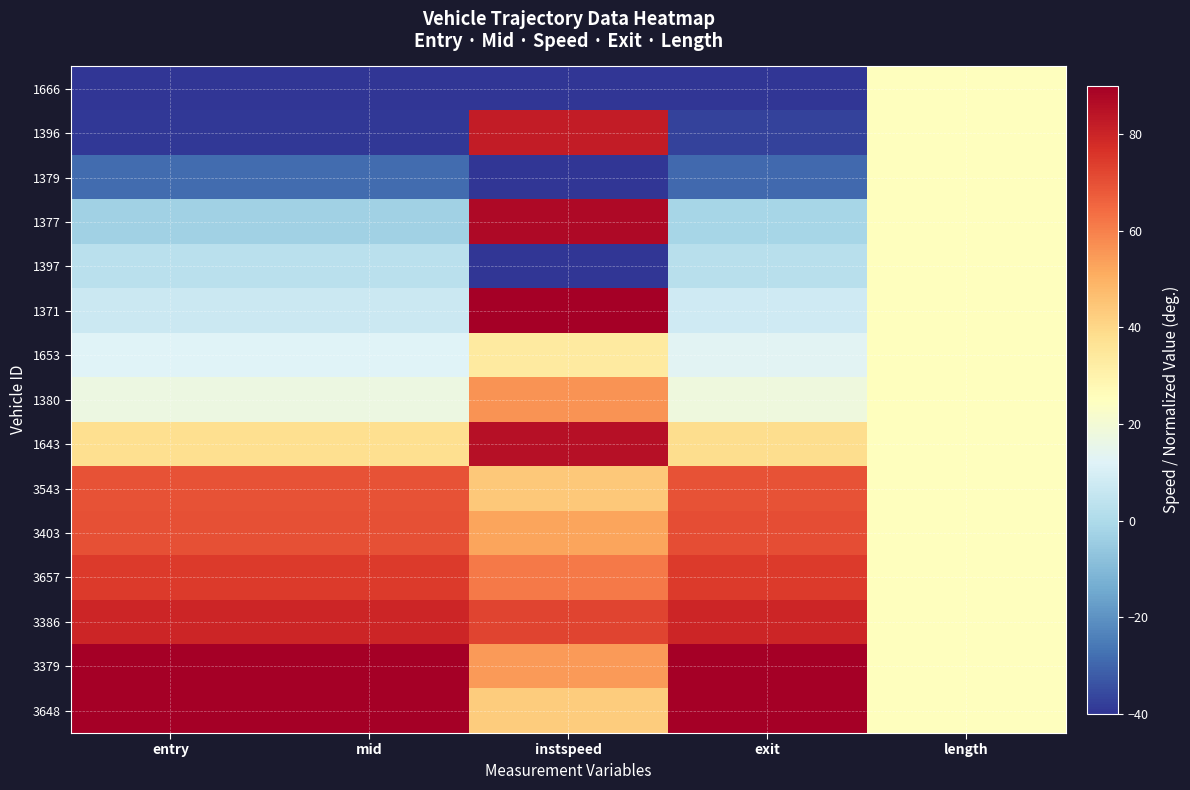

What is the maximum value shown in the chart?

90.0